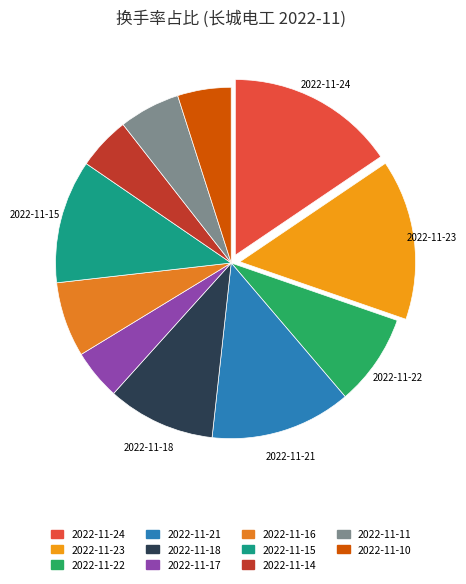

How many segments does this pie chart have?

11